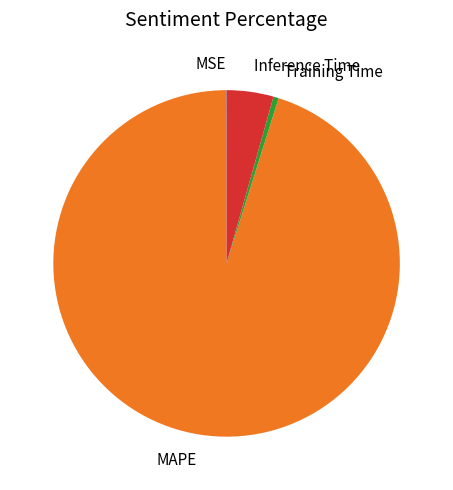

Which category has the biggest portion of the pie?

MAPE